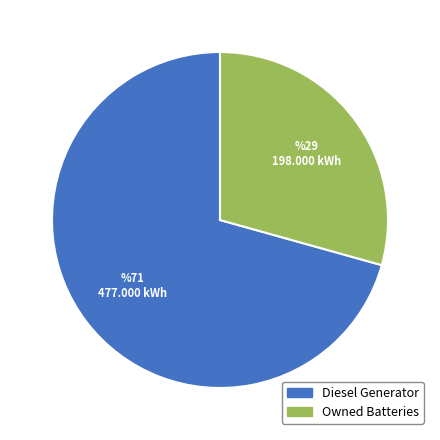

Rank the categories by value from highest to lowest.

Diesel Generator, Owned Batteries